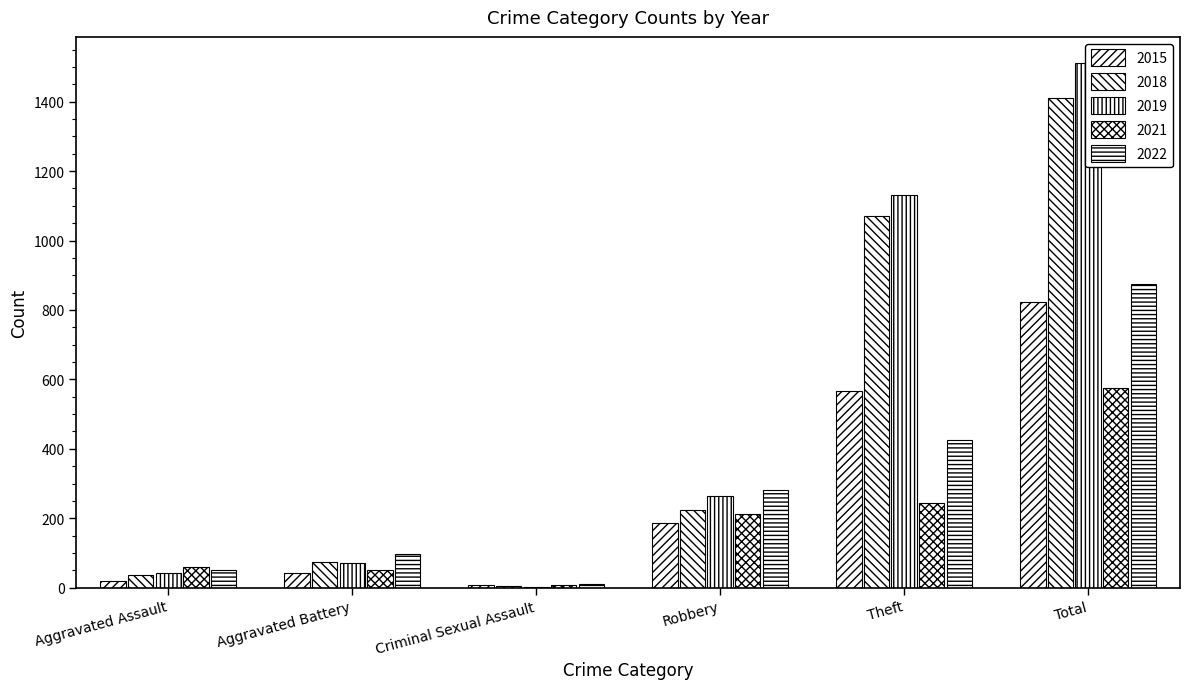

What is the label of the 1st bar from the left?

Aggravated Assault